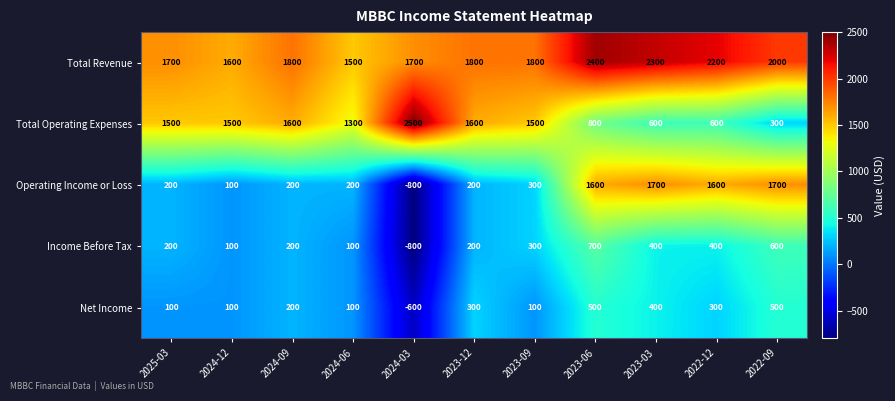

Which series has the largest total across all categories?

Total Revenue